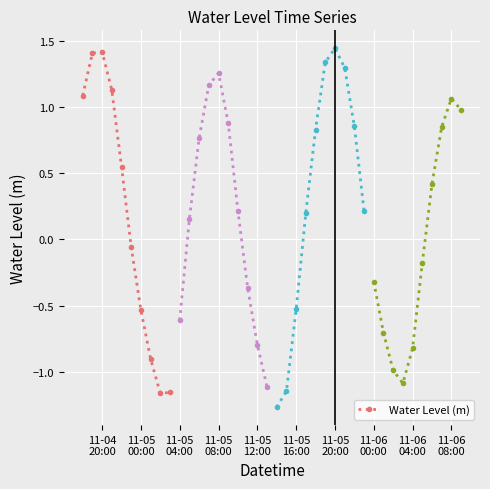

What value does the data have at 11-06
08:00?

1.0